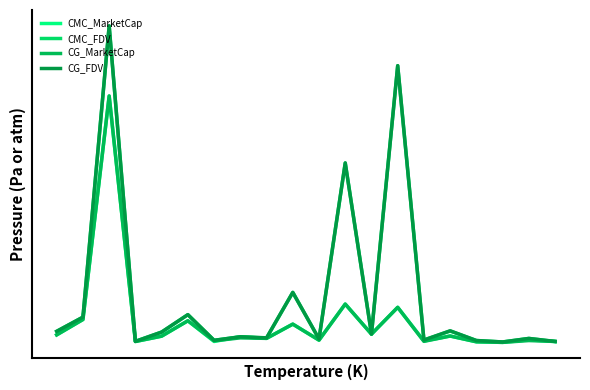

Is this an area chart (filled region under the line)?

No